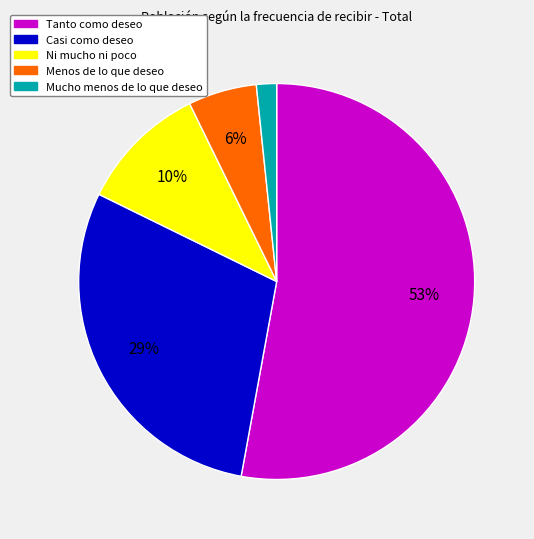

How many slices are in this pie chart?

5